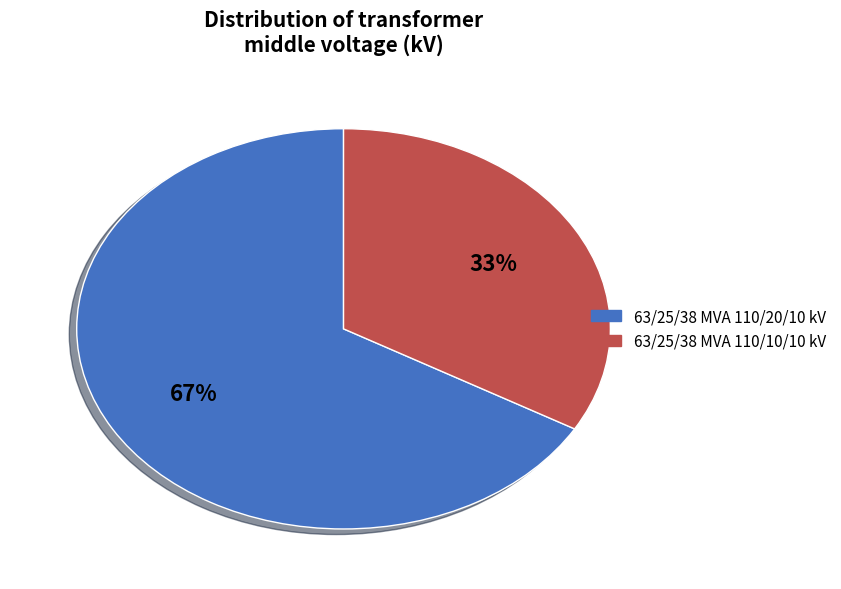

Approximately how many times larger is the value at 63/25/38 MVA 110/10/10 kV compared to 63/25/38 MVA 110/20/10 kV?

0.5